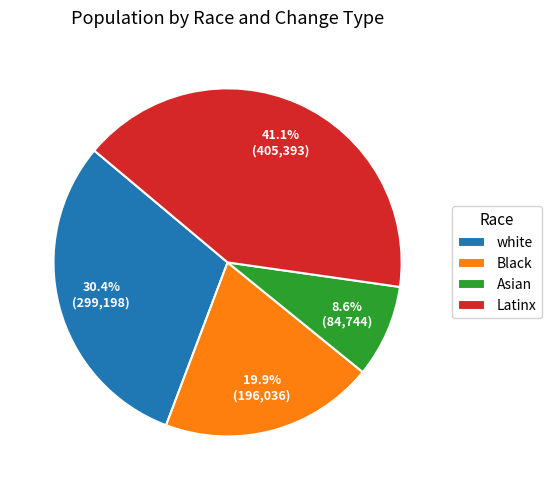

To the nearest percent, what is the average slice percentage?

25%